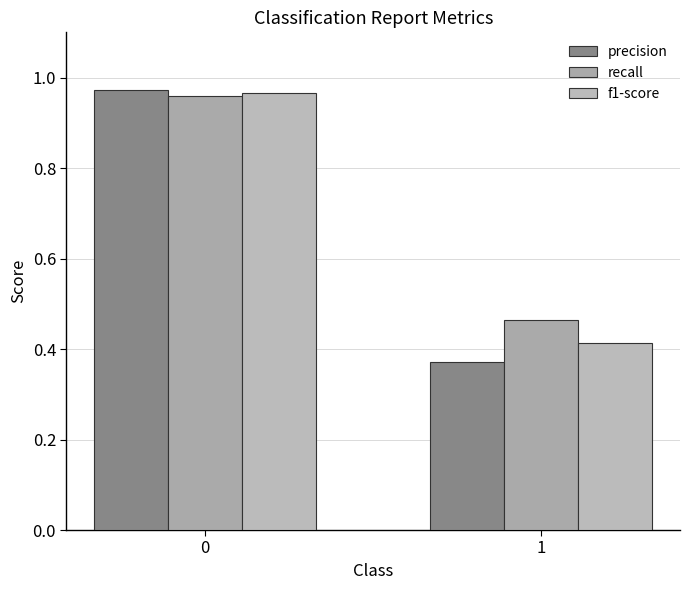

Which series has the largest range (max minus min)?

precision